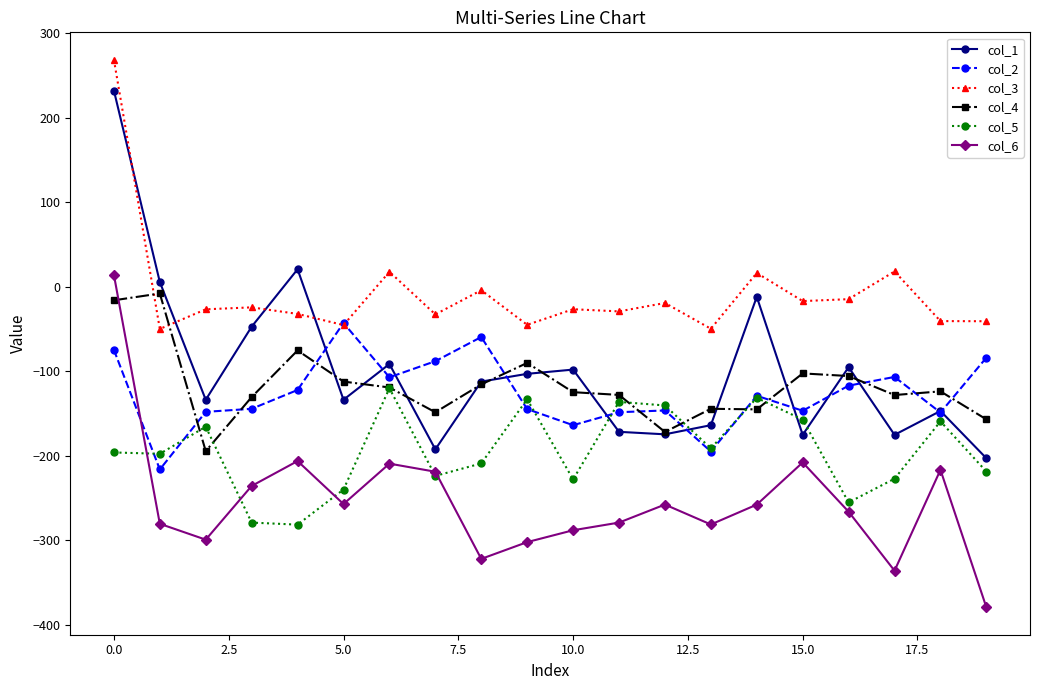

What is the lowest value of the col_3 series?

-49.8